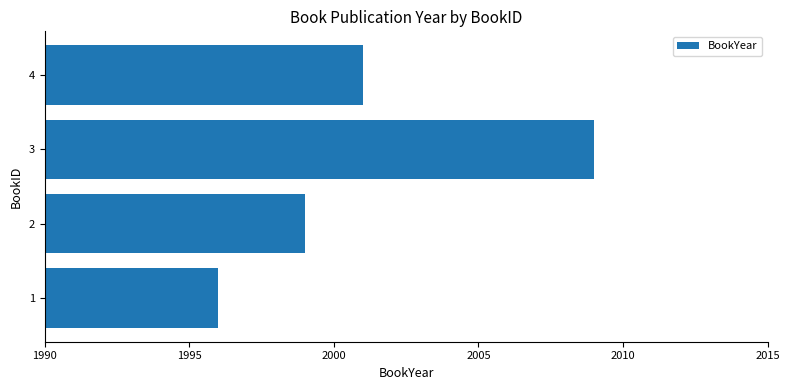

Is it true that the value at 1 is 1996?

True